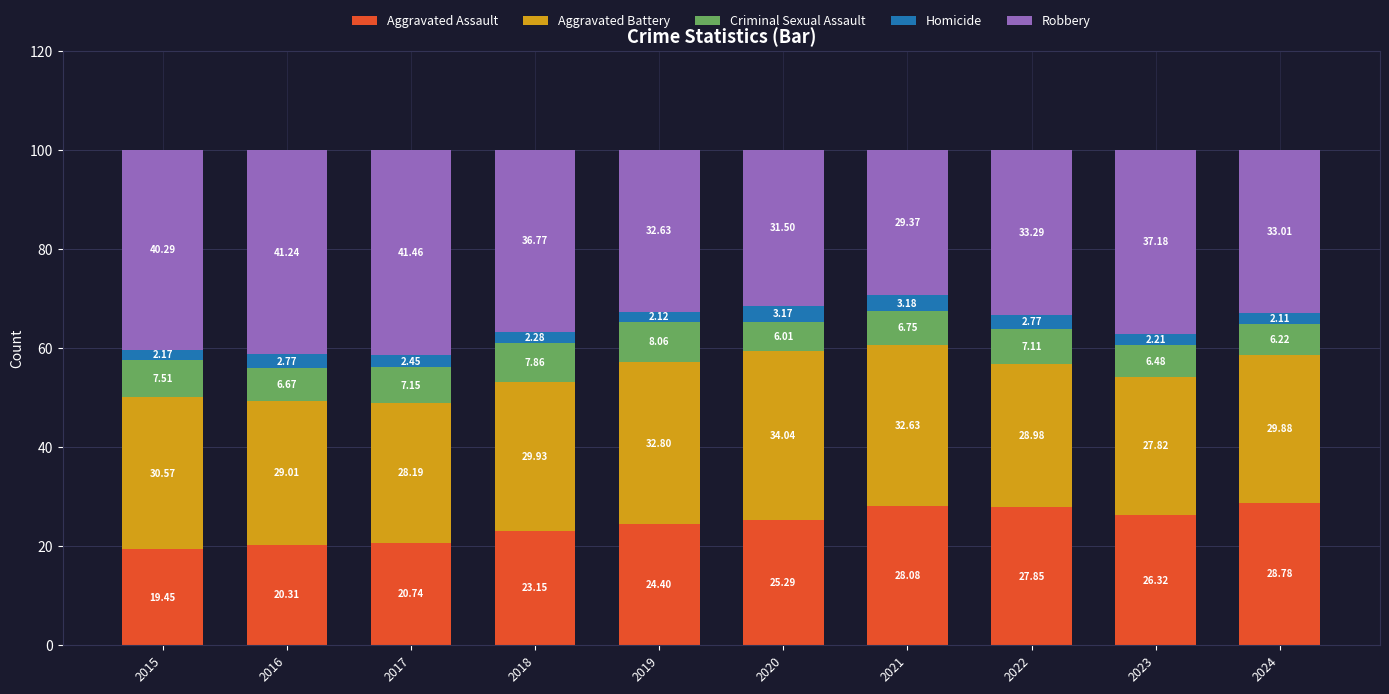

Count the number of categories in the chart.

10